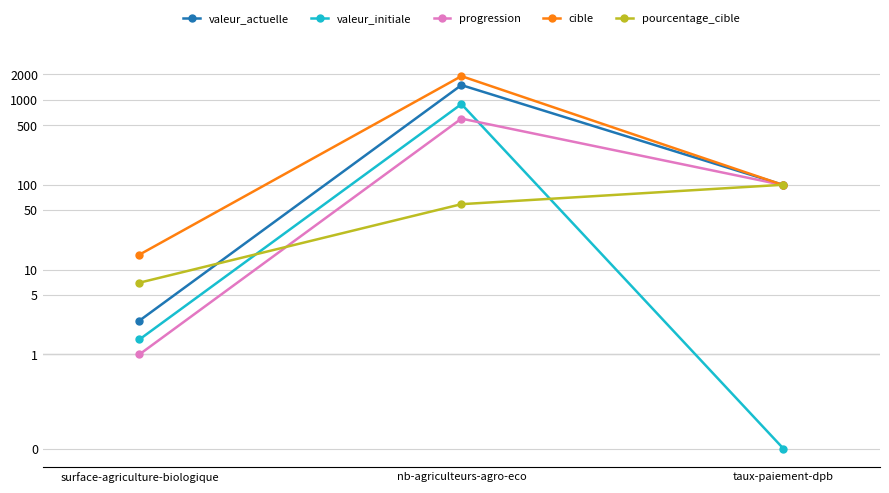

What is the sum of the valeur_actuelle values at nb-agriculteurs-agro-eco and taux-paiement-dpb?

1594.5